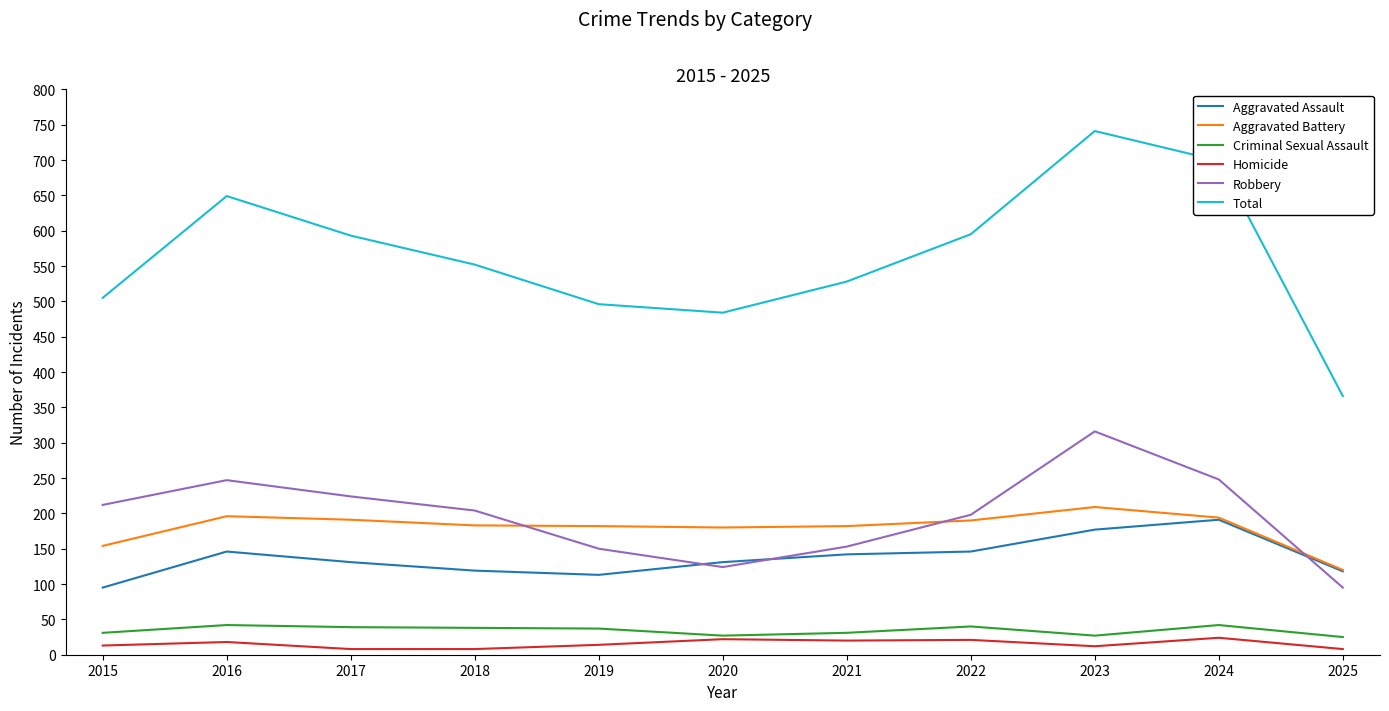

True or false: Total and Criminal Sexual Assault intersect in this chart.

False